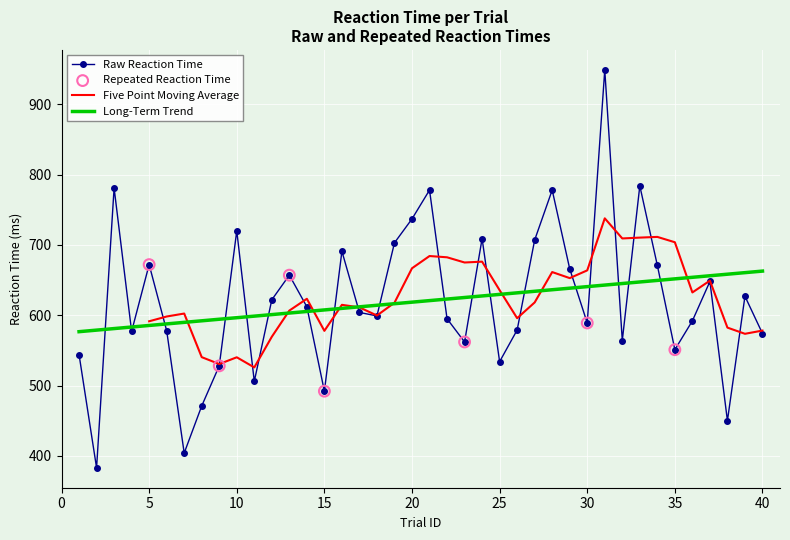

What is the change in value from 14 to 24?

+97